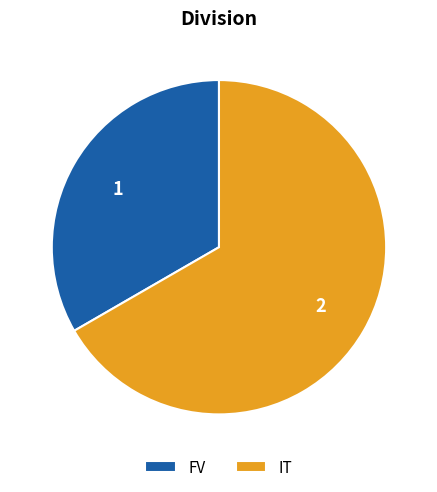

Does FV account for over 50% of the chart?

No